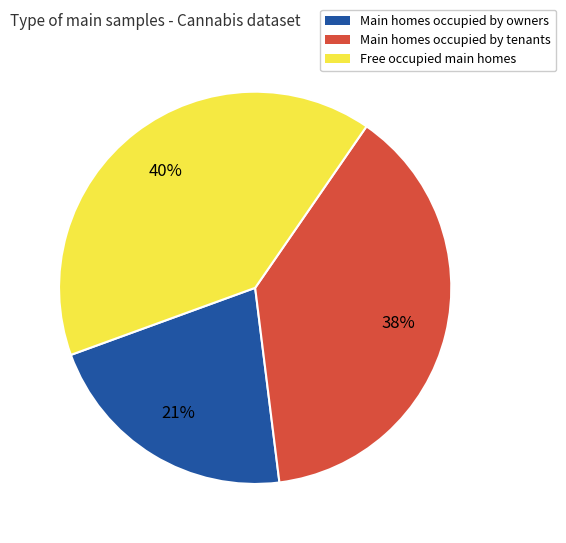

Is the sum of Main homes occupied by owners and Free occupied main homes greater than half?

Yes